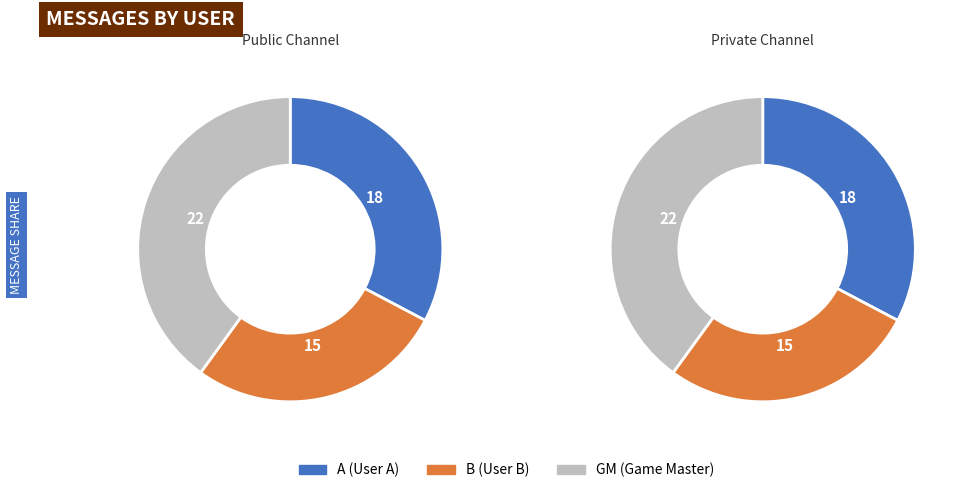

How many slices are in this pie chart?

3